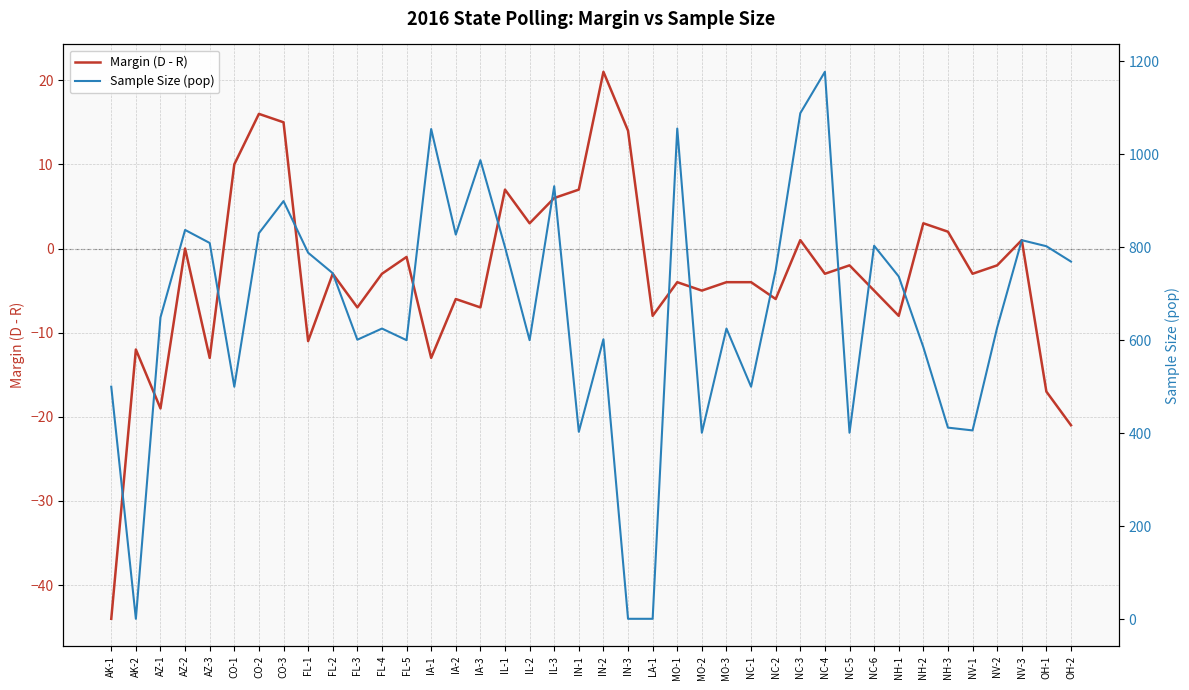

What are all the series names shown in the legend?

Margin (D - R), Sample Size (pop)